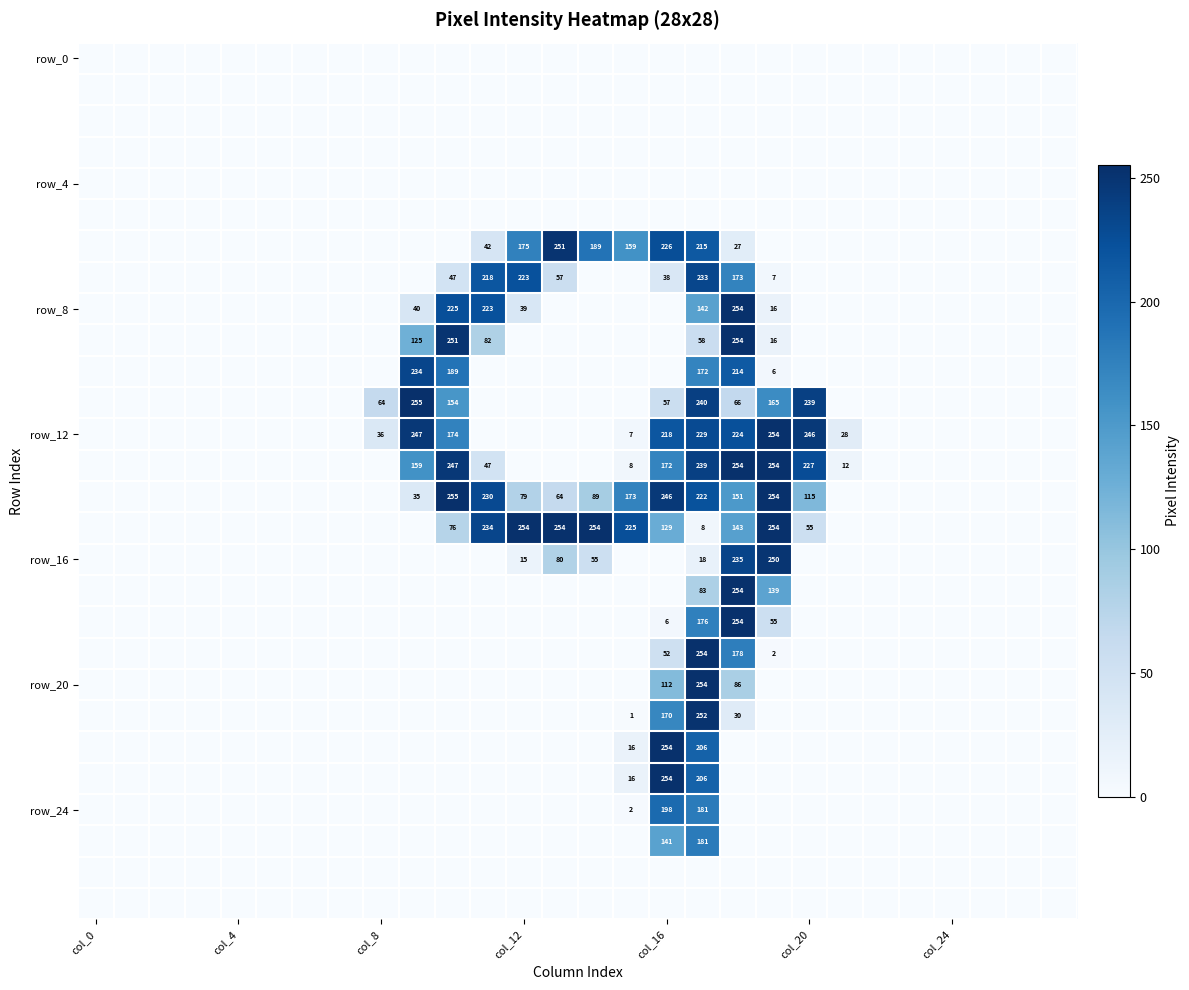

Between 11 and 23, which is larger?

11